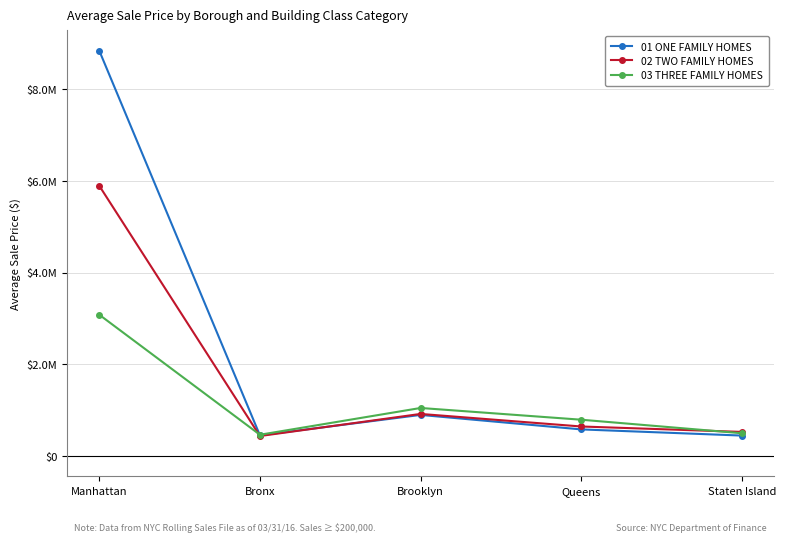

Does the chart display data point markers on the line(s)?

Yes